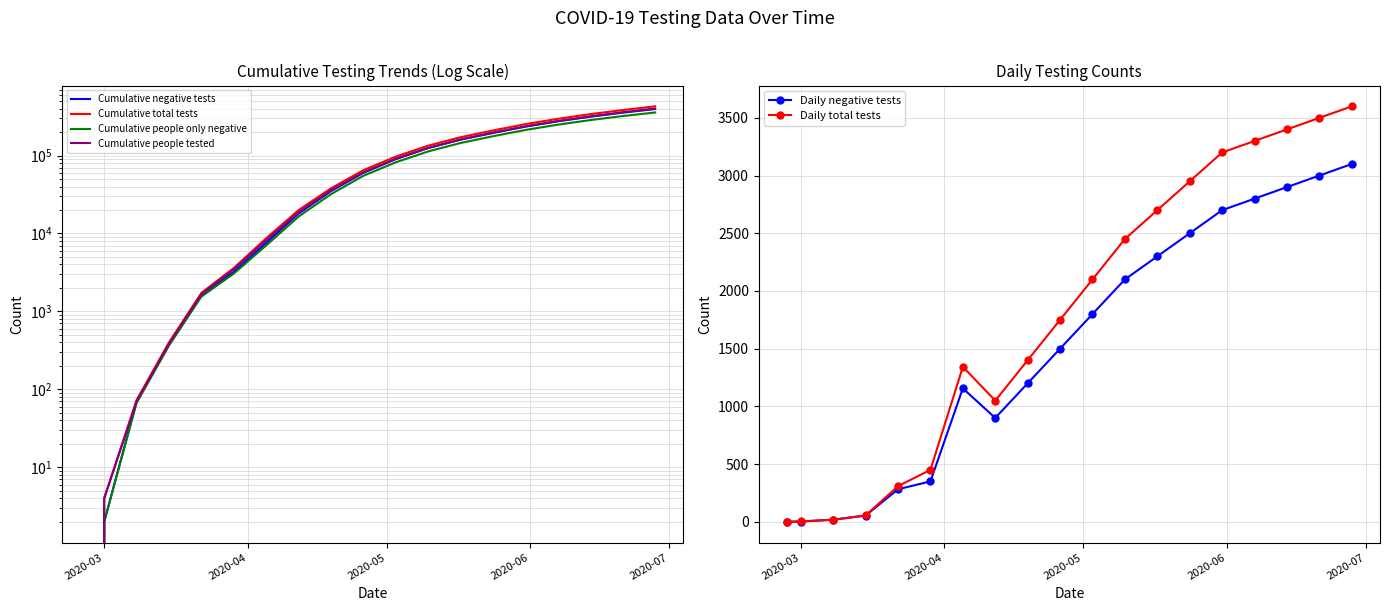

What is the difference between the second highest and second lowest values in the Daily total tests series?

3496